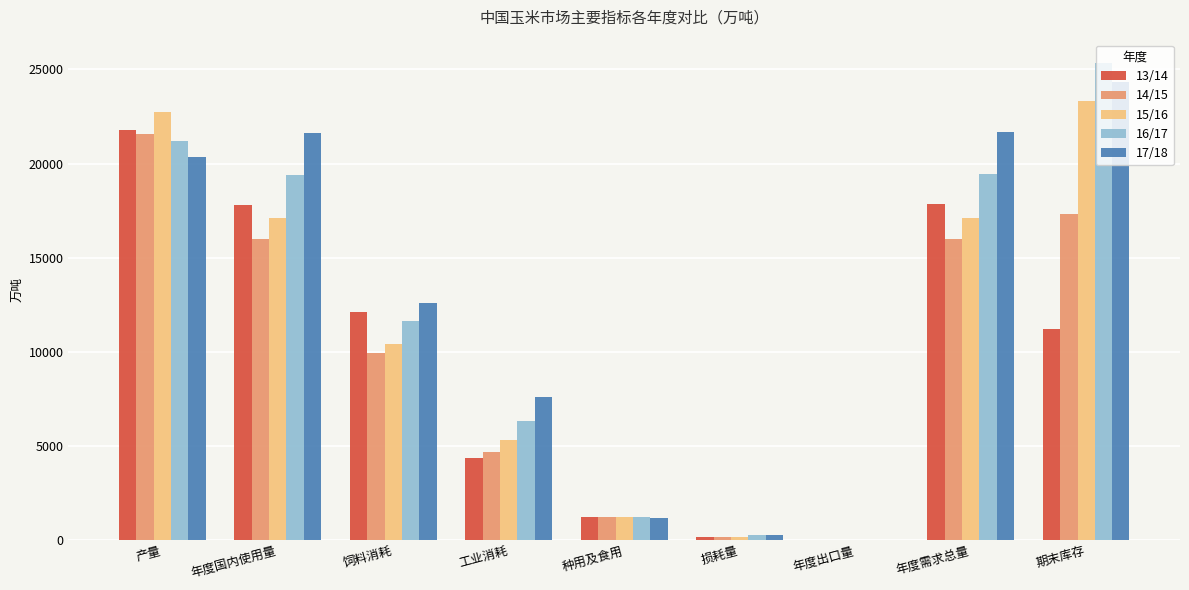

Where does the 17/18 series first go above 12600?

产量